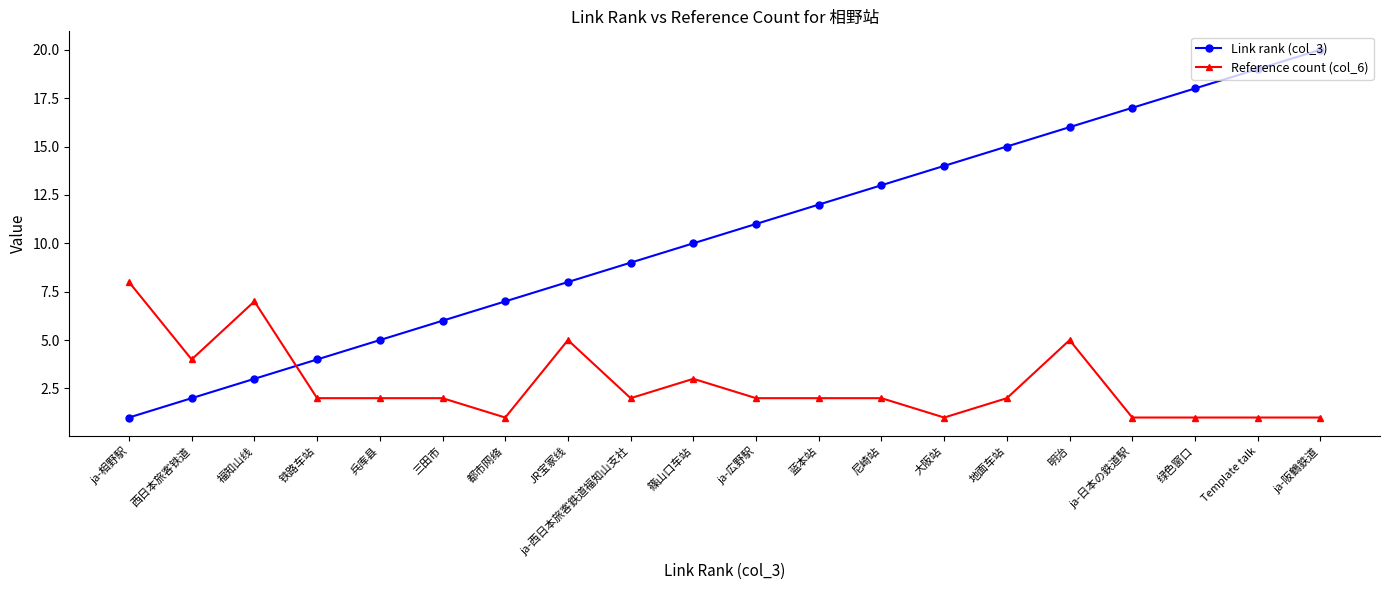

The Link rank (col_3) series shows 21 at 大阪站. True or false?

False